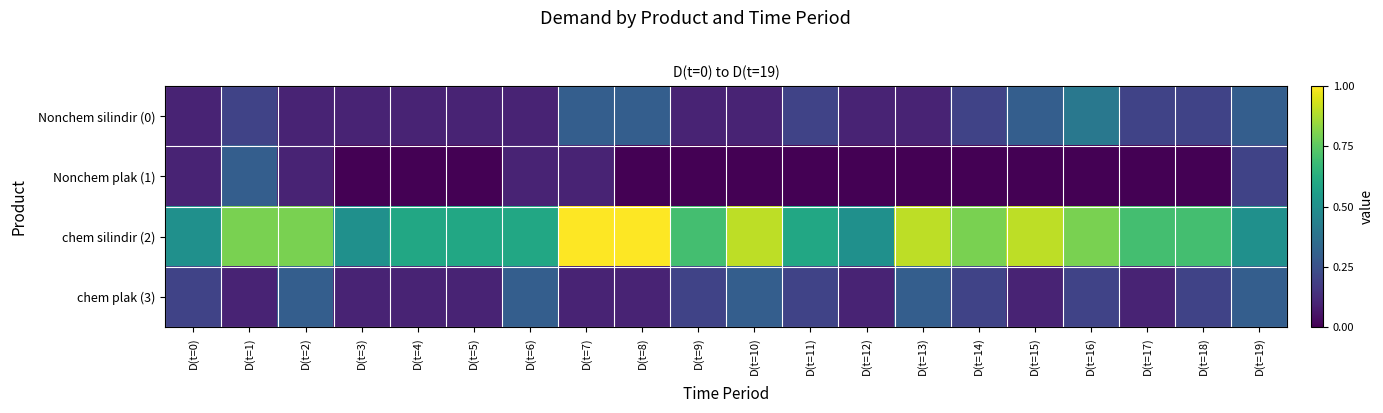

Reading right to left, list all the values displayed in this chart.

Nonchem silindir (0): D(t=19)=0.3	D(t=18)=0.2	D(t=17)=0.2	D(t=16)=0.4	D(t=15)=0.3	D(t=14)=0.2	D(t=13)=0.1	D(t=12)=0.1	D(t=11)=0.2	D(t=10)=0.1	D(t=9)=0.1	D(t=8)=0.3	D(t=7)=0.3	D(t=6)=0.1	D(t=5)=0.1	D(t=4)=0.1	D(t=3)=0.1	D(t=2)=0.1	D(t=1)=0.2	D(t=0)=0.1
Nonchem plak (1): D(t=19)=0.2	D(t=18)=0.0	D(t=17)=0.0	D(t=16)=0.0	D(t=15)=0.0	D(t=14)=0.0	D(t=13)=0.0	D(t=12)=0.0	D(t=11)=0.0	D(t=10)=0.0	D(t=9)=0.0	D(t=8)=0.0	D(t=7)=0.1	D(t=6)=0.1	D(t=5)=0.0	D(t=4)=0.0	D(t=3)=0.0	D(t=2)=0.1	D(t=1)=0.3	D(t=0)=0.1
chem silindir (2): D(t=19)=0.5	D(t=18)=0.7	D(t=17)=0.7	D(t=16)=0.8	D(t=15)=0.9	D(t=14)=0.8	D(t=13)=0.9	D(t=12)=0.5	D(t=11)=0.6	D(t=10)=0.9	D(t=9)=0.7	D(t=8)=1.0	D(t=7)=1.0	D(t=6)=0.6	D(t=5)=0.6	D(t=4)=0.6	D(t=3)=0.5	D(t=2)=0.8	D(t=1)=0.8	D(t=0)=0.5
chem plak (3): D(t=19)=0.3	D(t=18)=0.2	D(t=17)=0.1	D(t=16)=0.2	D(t=15)=0.1	D(t=14)=0.2	D(t=13)=0.3	D(t=12)=0.1	D(t=11)=0.2	D(t=10)=0.3	D(t=9)=0.2	D(t=8)=0.1	D(t=7)=0.1	D(t=6)=0.3	D(t=5)=0.1	D(t=4)=0.1	D(t=3)=0.1	D(t=2)=0.3	D(t=1)=0.1	D(t=0)=0.2